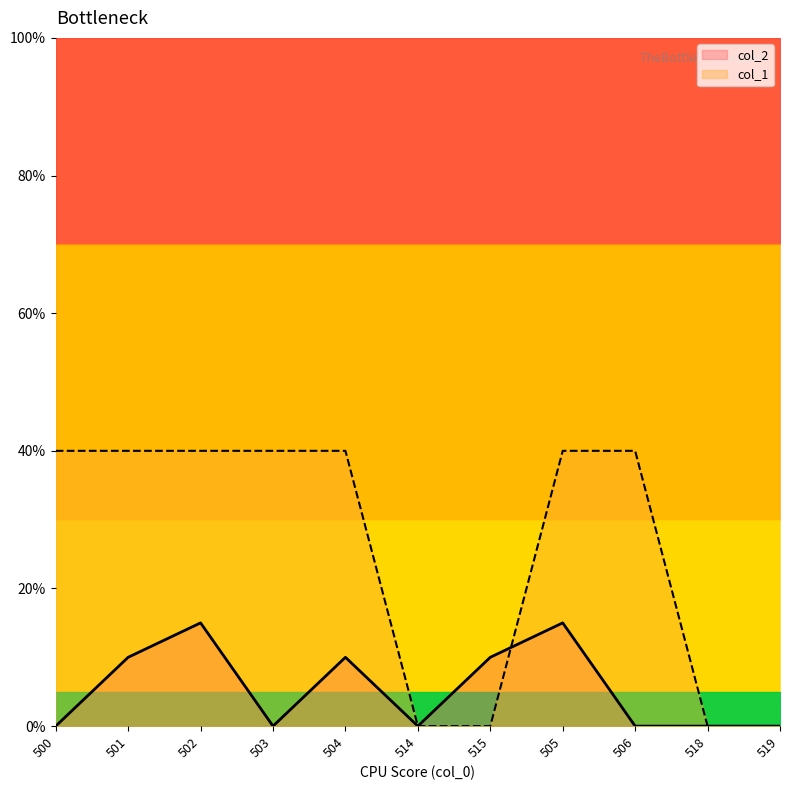

Reading right to left, extract all data points from this chart.

col_2: 0	0	0	15	10	0	10	0	15	10	0
col_1: 0	0	40	40	0	0	40	40	40	40	40